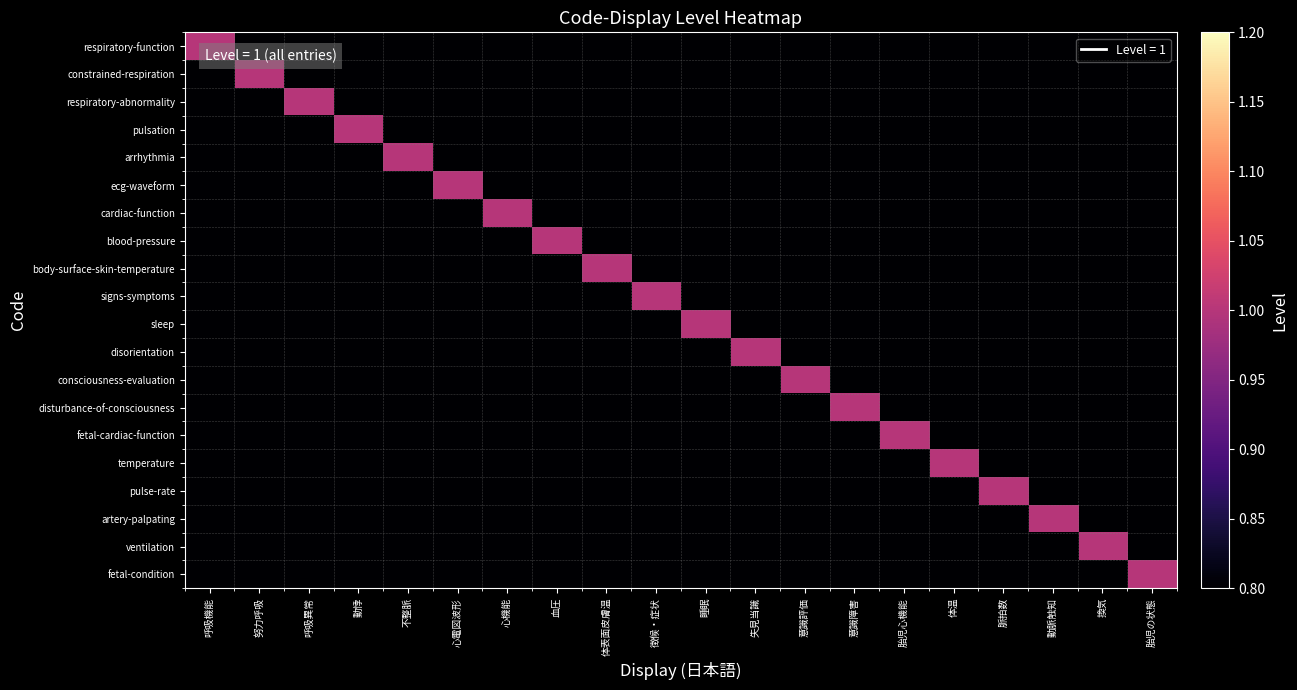

What is the maximum value shown in the chart?

1.0